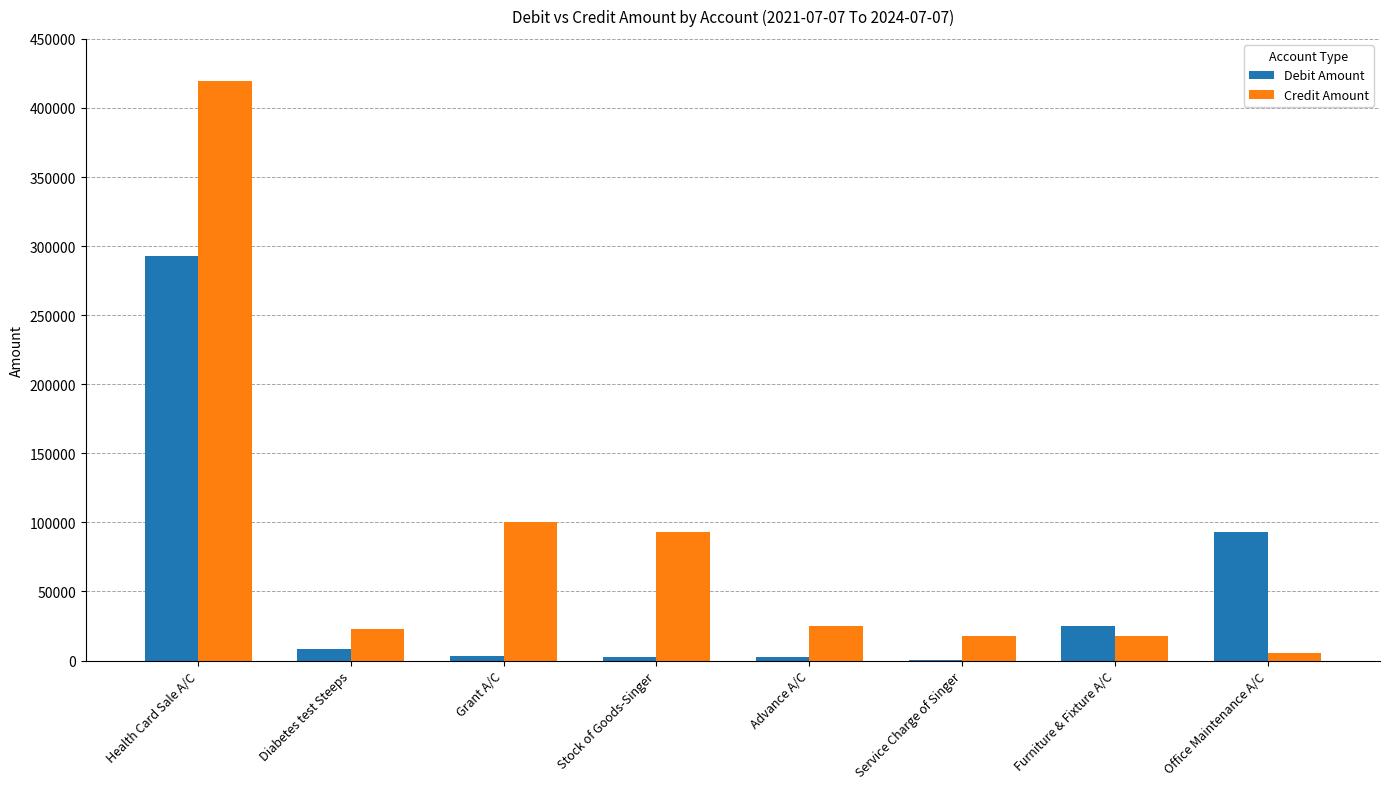

How many distinct data groups are displayed?

2